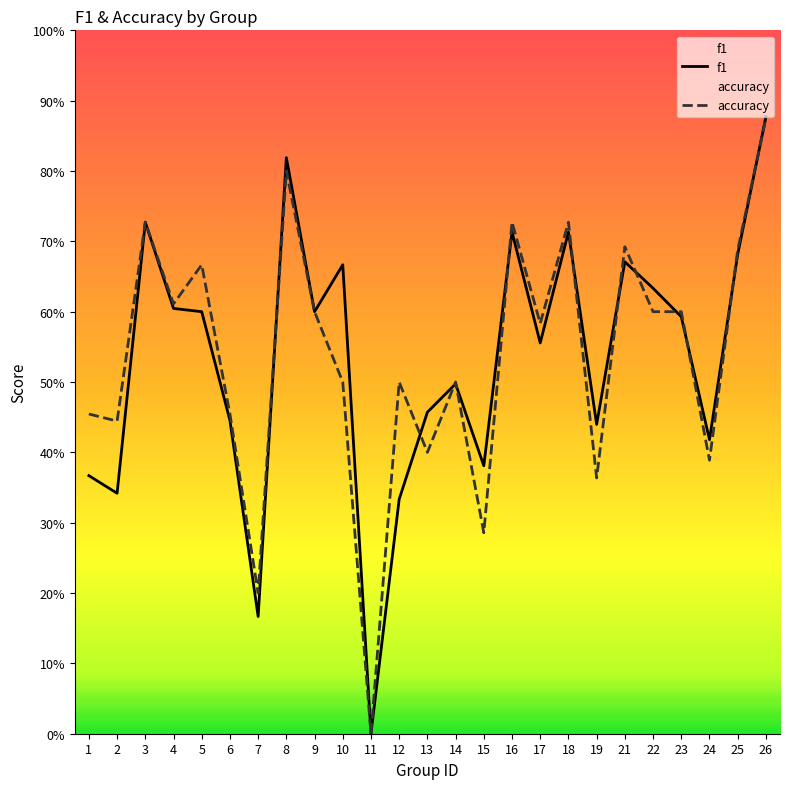

Reading left to right, transcribe all the data shown in this chart.

f1: 1=0.4	2=0.3	3=0.7	4=0.6	5=0.6	6=0.4	7=0.2	8=0.8	9=0.6	10=0.7	11=0.0	12=0.3	13=0.5	14=0.5	15=0.4	16=0.7	17=0.6	18=0.7	19=0.4	21=0.7	22=0.6	23=0.6	24=0.4	25=0.7	26=0.9
accuracy: 1=0.5	2=0.4	3=0.7	4=0.6	5=0.7	6=0.5	7=0.2	8=0.8	9=0.6	10=0.5	11=0.0	12=0.5	13=0.4	14=0.5	15=0.3	16=0.7	17=0.6	18=0.7	19=0.4	21=0.7	22=0.6	23=0.6	24=0.4	25=0.7	26=0.9